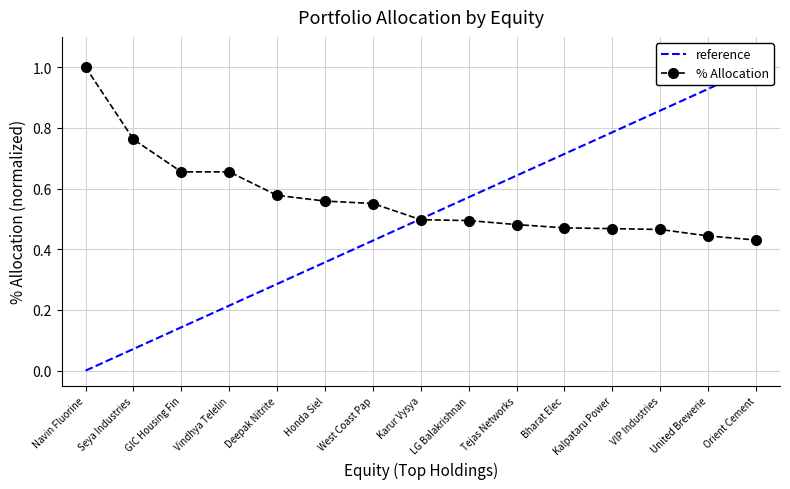

How many lines are shown in the chart?

2